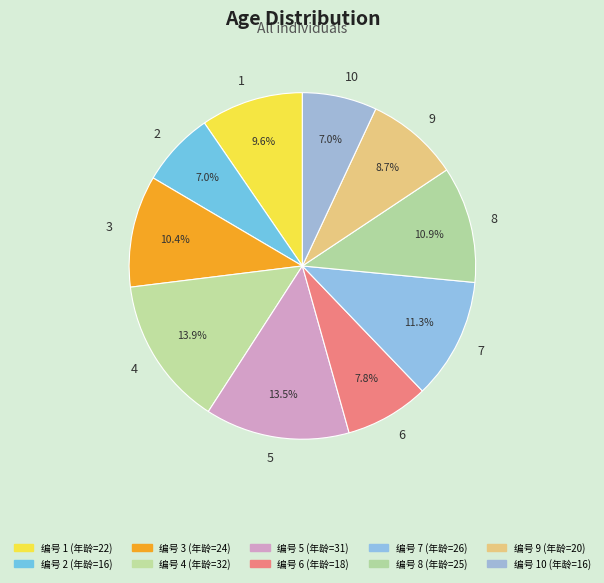

Count the number of slices in the pie.

10